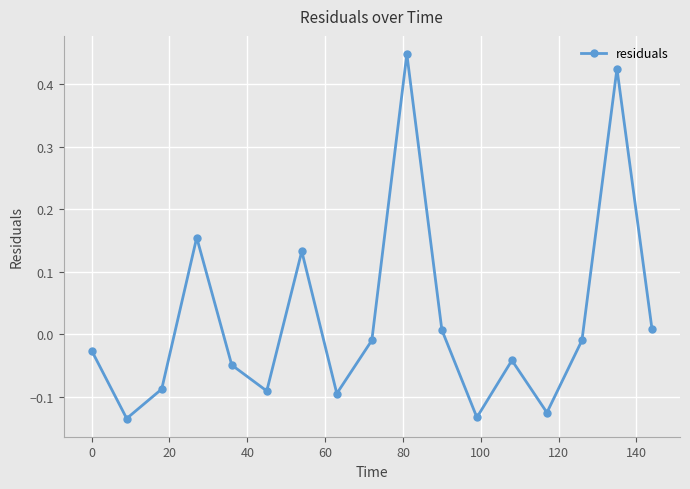

What is the difference between the maximum and second lowest values?

0.6